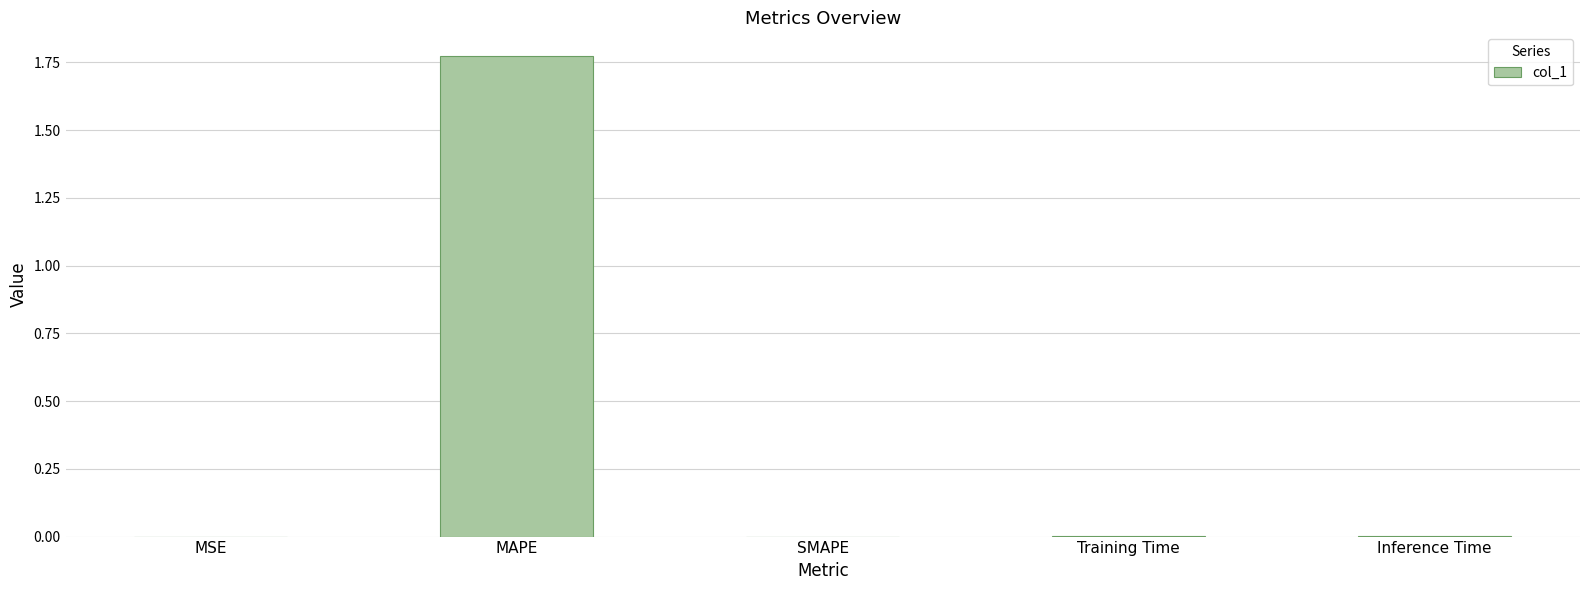

Is it true that the value at MAPE is 0.8?

False